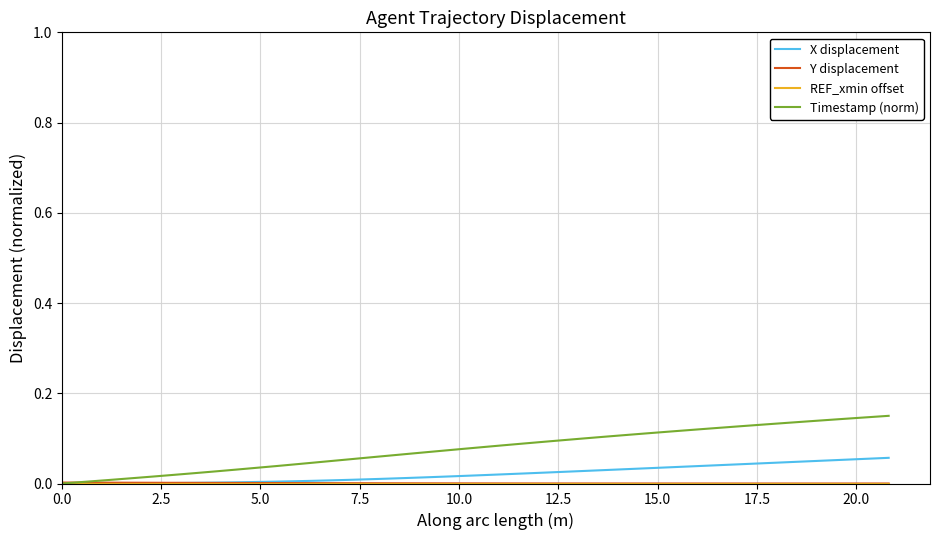

Which series has the largest range (max minus min)?

Timestamp (norm)